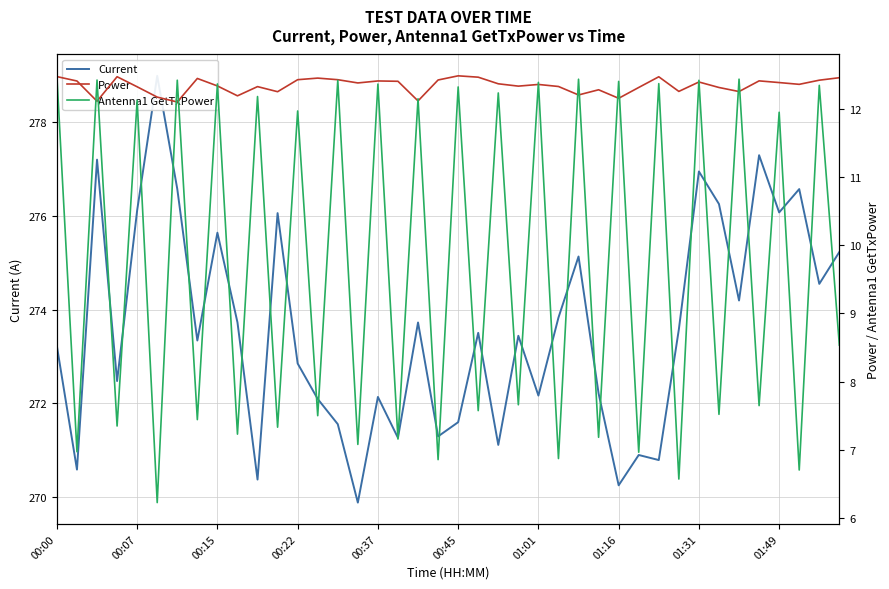

Is the value of Power at 34 greater than the value of Antenna1 GetTxPower at 10?

Yes